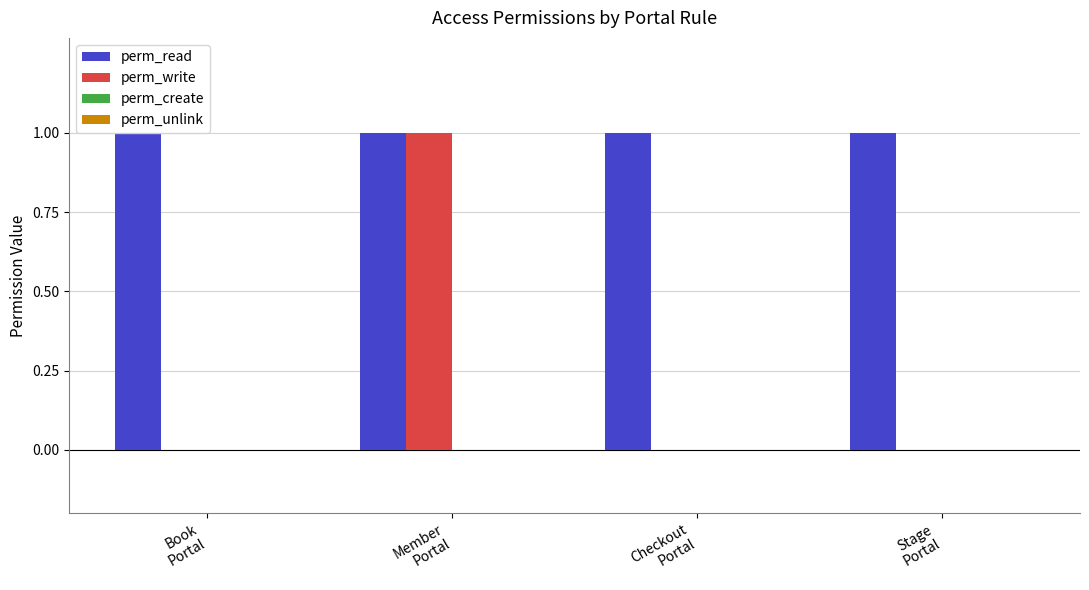

Which series has the largest total across all categories?

perm_read